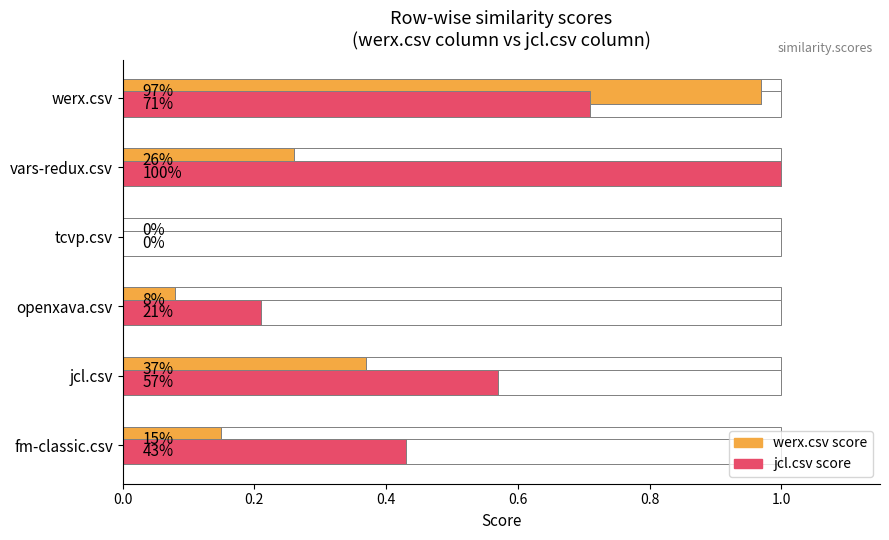

What are all the series names shown in the legend?

werx.csv score, jcl.csv score